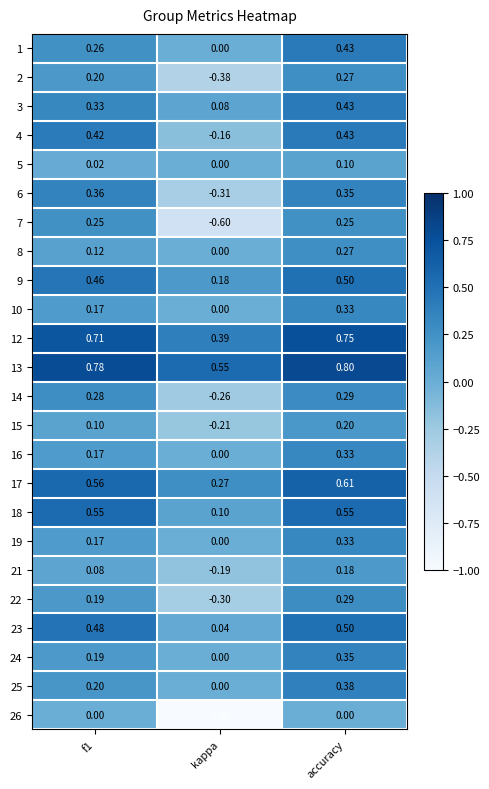

At which label does 6 reach its minimum?

kappa